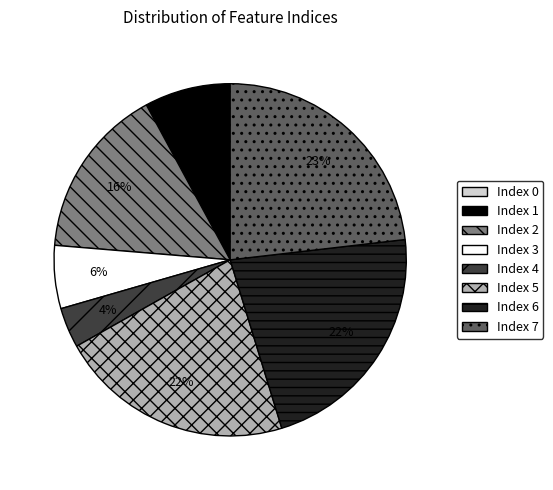

Is there any slice that represents more than half of the pie?

No